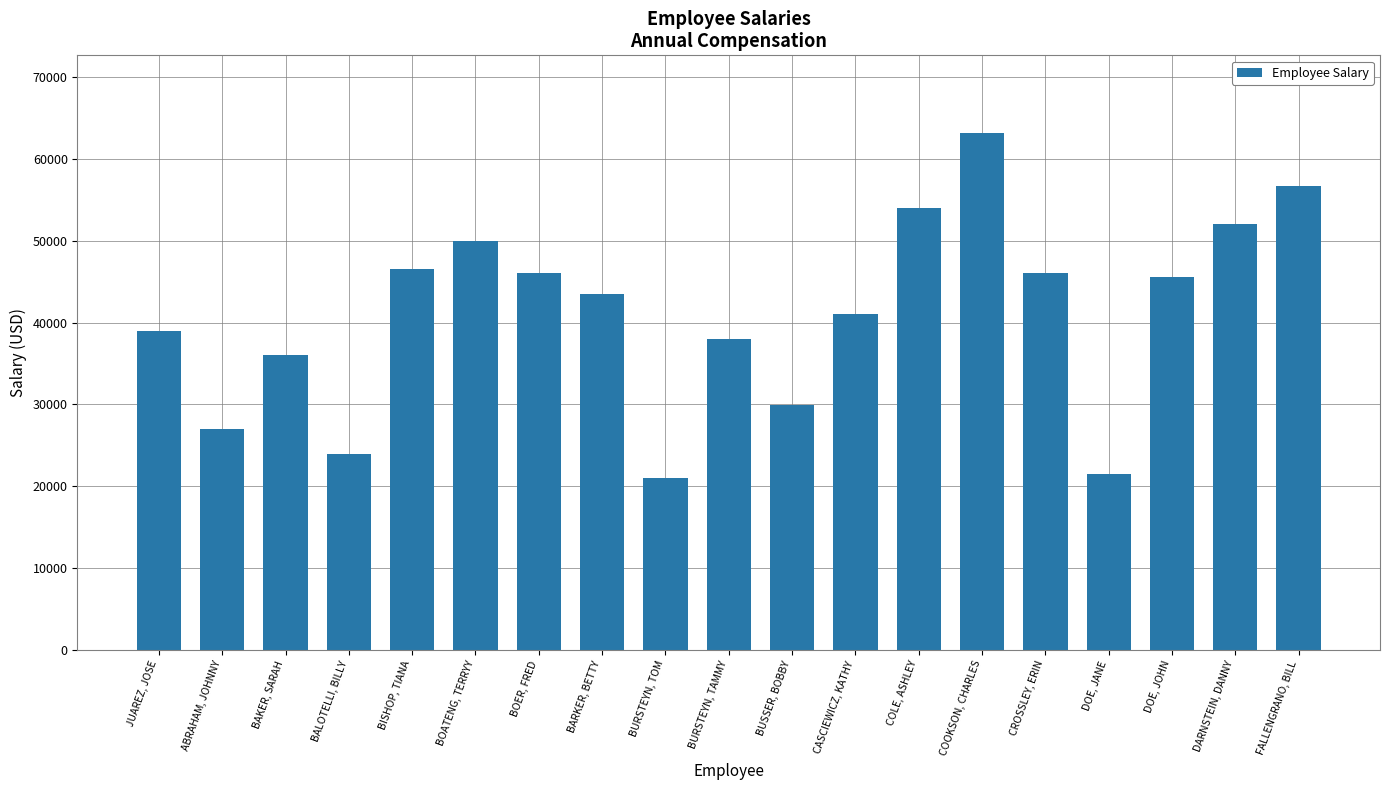

What is the sum of the values at BISHOP, TIANA and BUSSER, BOBBY?

76450